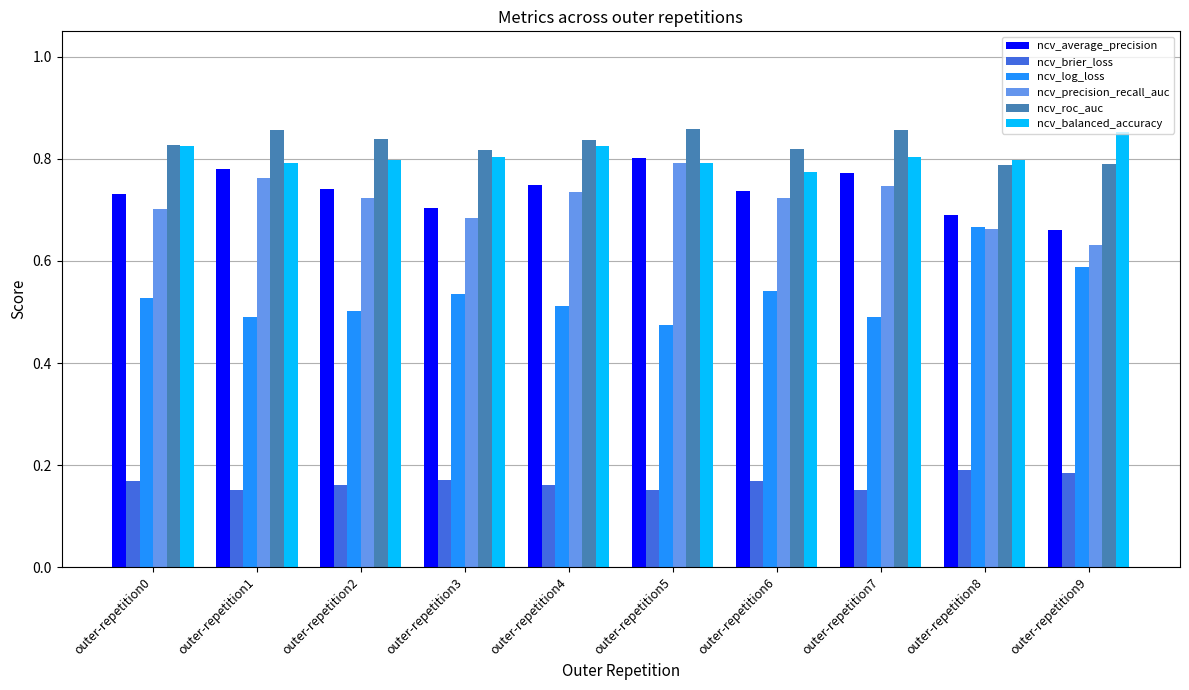

Which series changed the most between outer-repetition2 and outer-repetition8?

ncv_log_loss